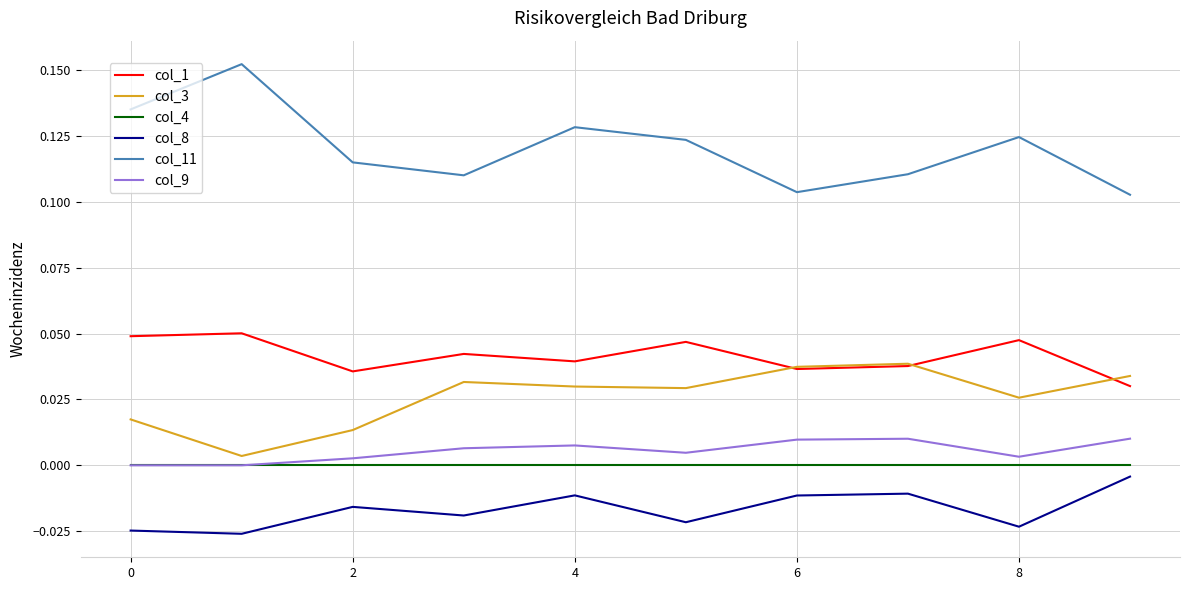

True or false: col_4 and col_1 cross at least once.

False